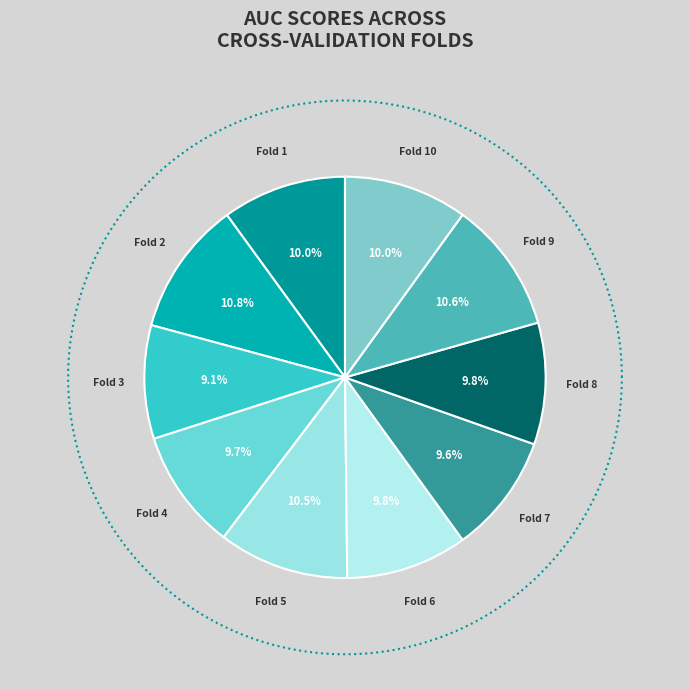

Count the number of slices in the pie.

10